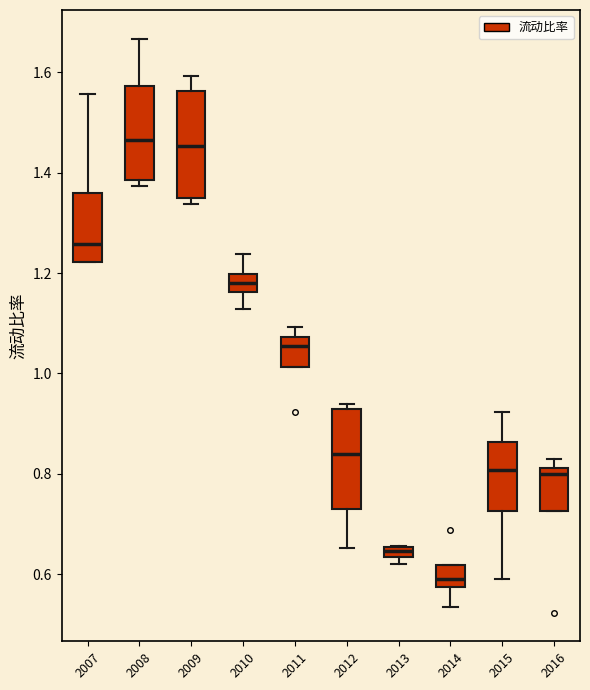

Which box's median line is the lowest?

2014